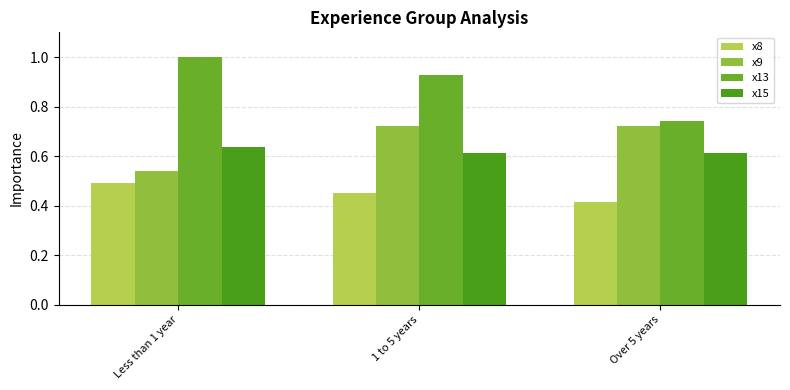

At which label is x9 closest to 0?

Less than 1 year